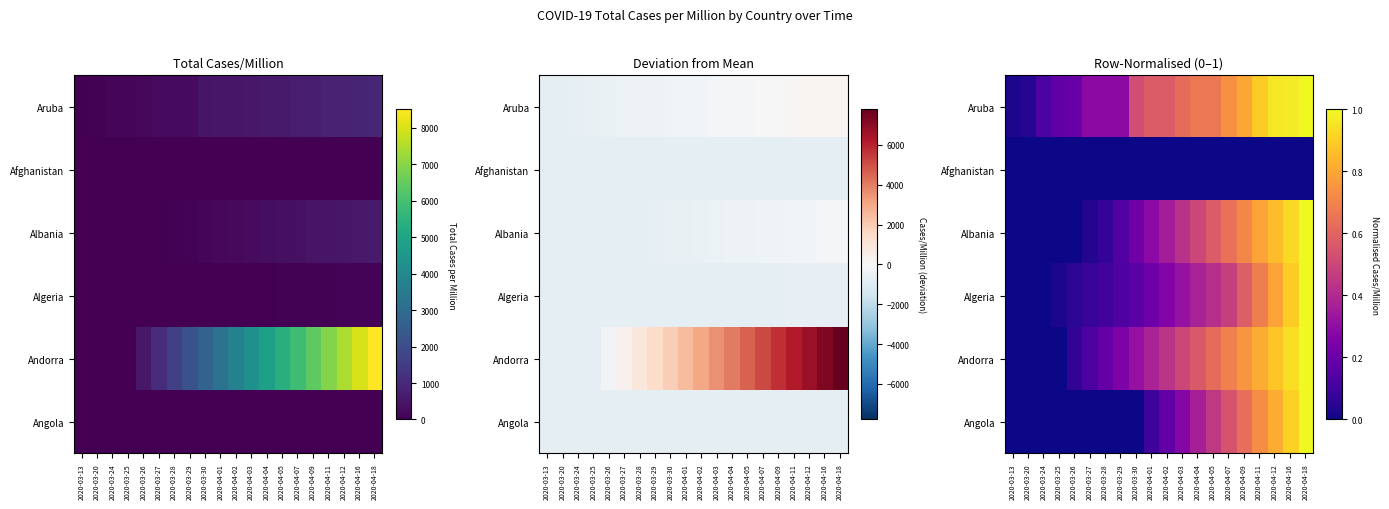

Is it true that Algeria equals 0.1 at 2020-03-28?

True